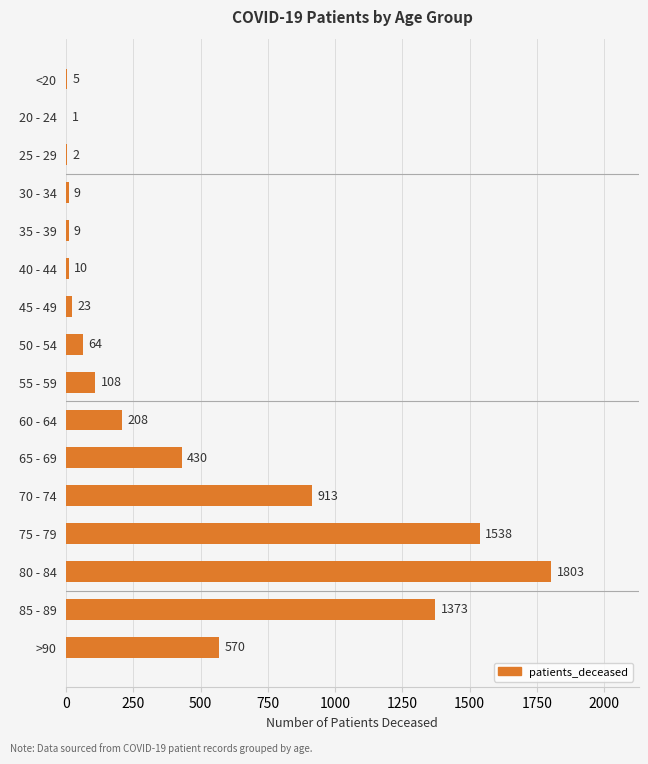

How many data points does each series have?

16